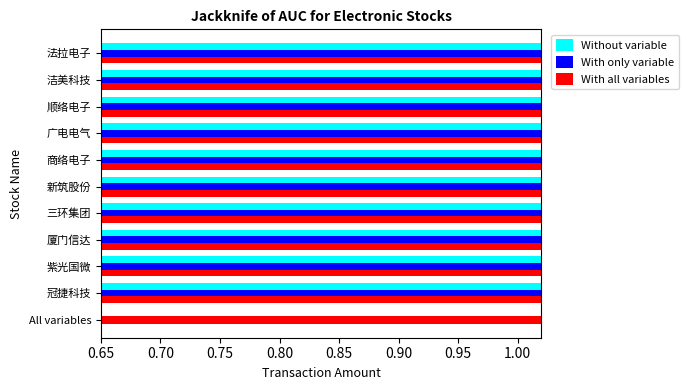

Reading left to right, extract all data points from this chart.

Without variable: 0.7	0.7	0.7	0.7	0.7	0.7	0.7	0.7	0.7	0.7
With only variable: 0.7	0.7	0.7	0.7	0.7	0.7	0.7	0.7	0.7	0.7
With all variables: 0.7	1.0	0.7	0.8	0.7	0.7	0.7	0.7	0.7	0.7